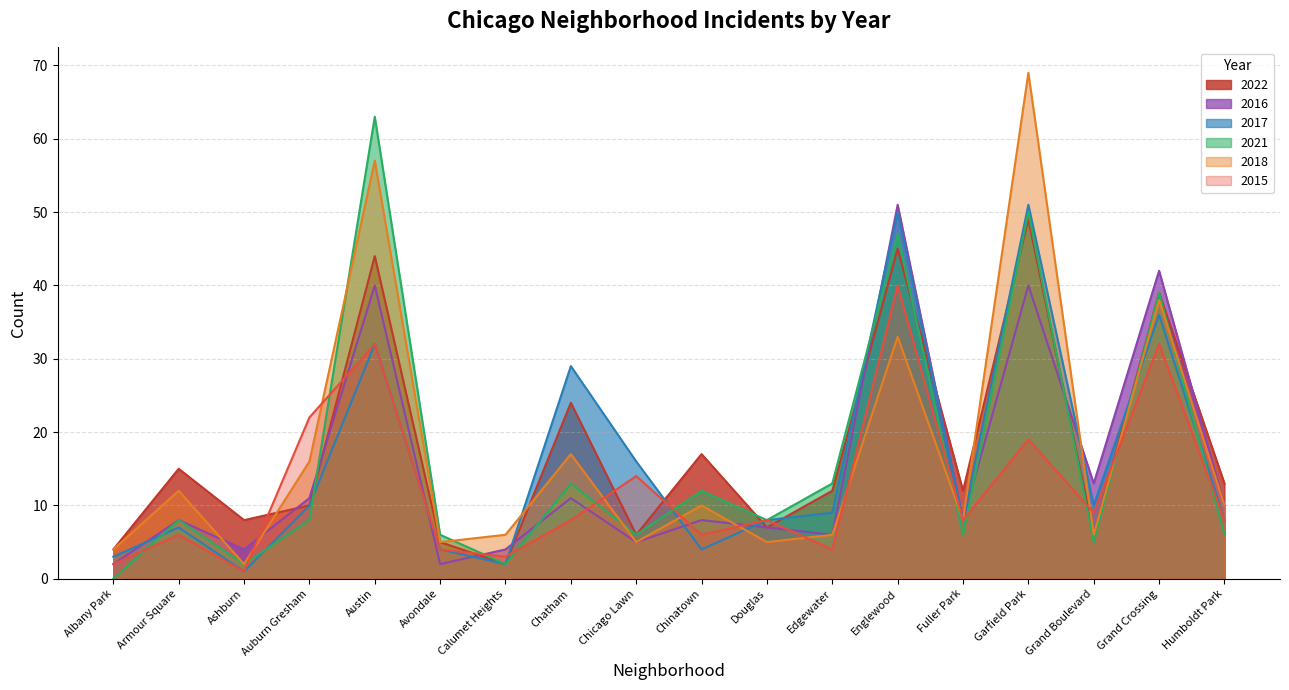

How many times do 2017 and 2021 cross each other?

7